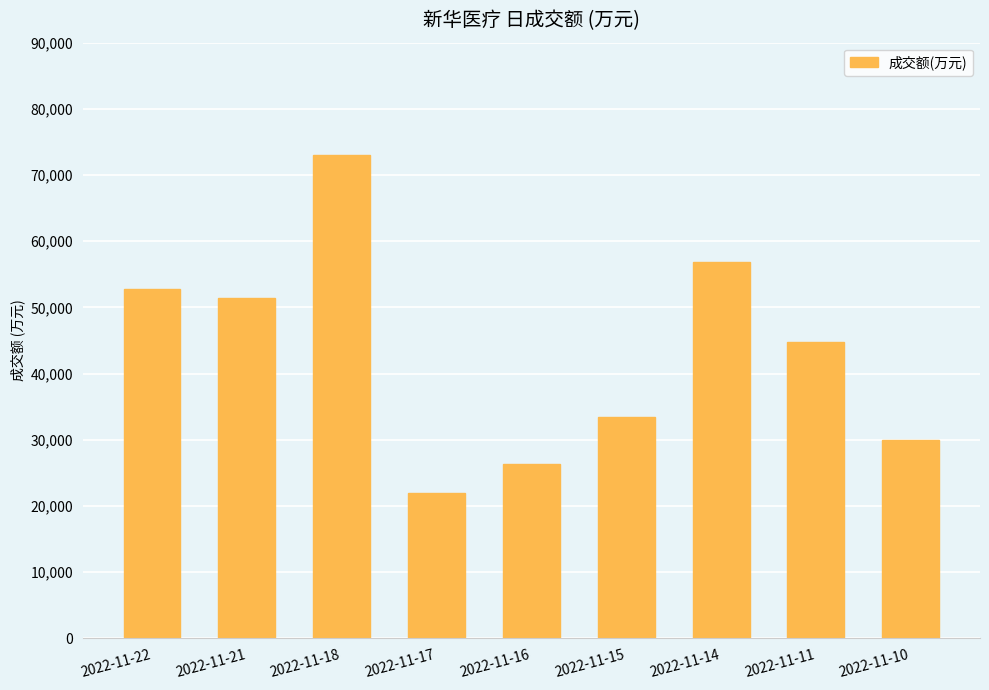

What is the approximate value at 2022-11-17, to the nearest 100?

21900